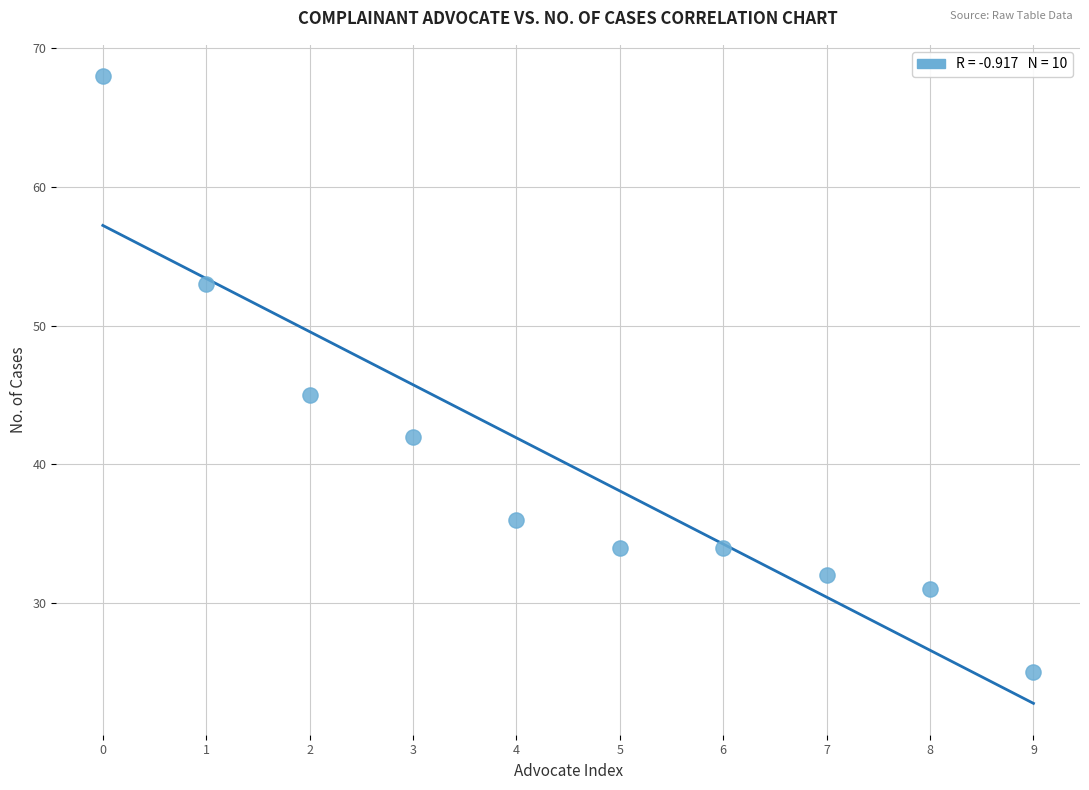

What Y value in the scatter plot is closest to 46?

45